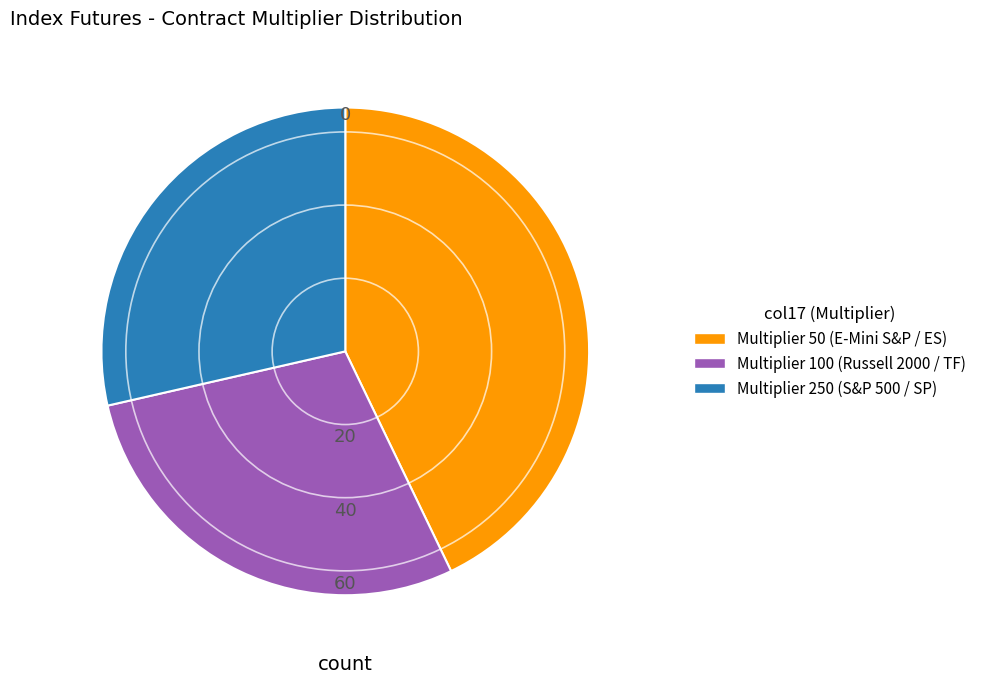

Is there a majority slice in this chart?

No